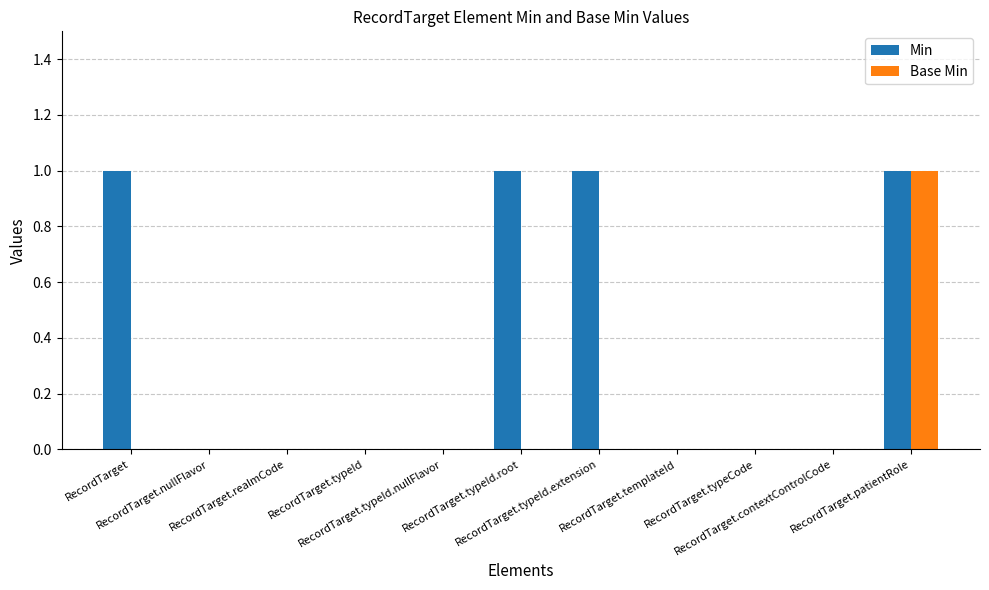

Which series has the largest total across all categories?

Min